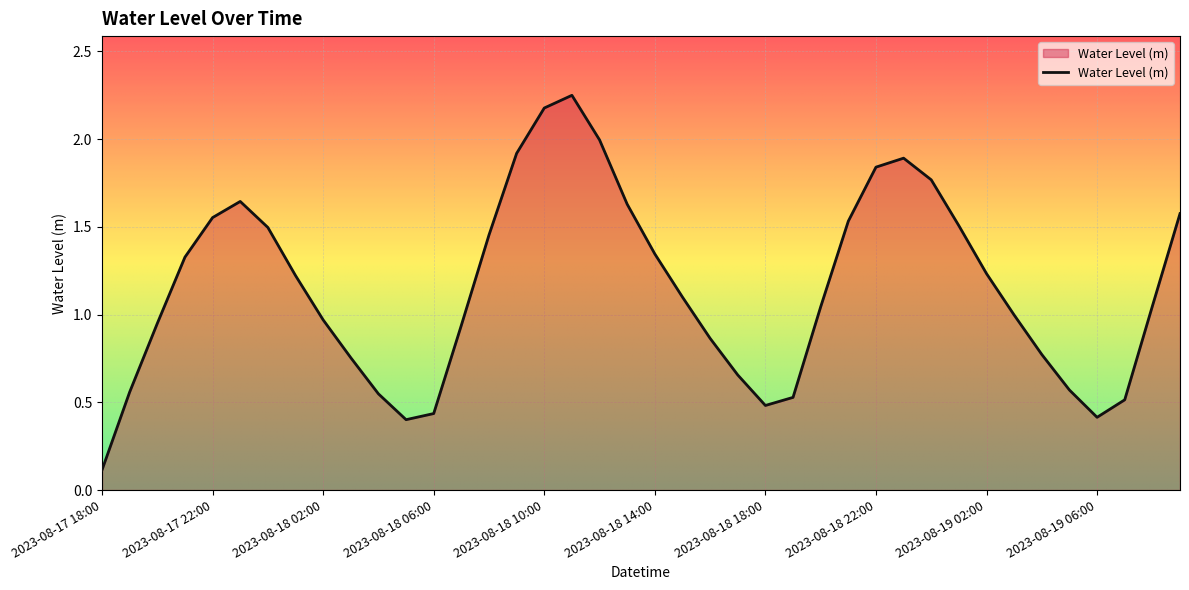

What is the difference between the maximum and minimum values?

2.1